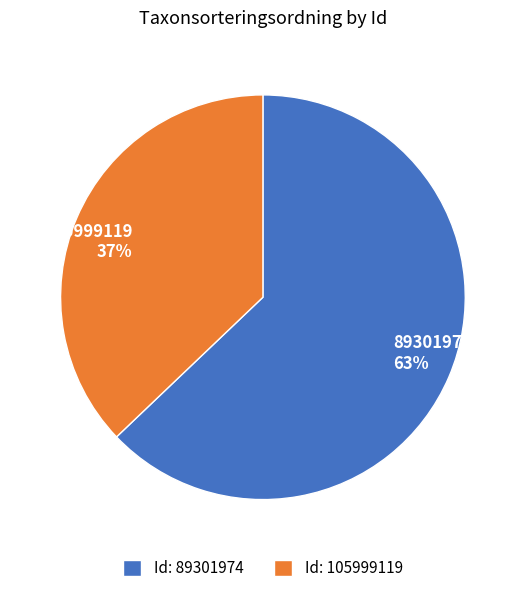

To the nearest percent, what is the difference between the 89301974 and 105999119 slice percentages?

26%